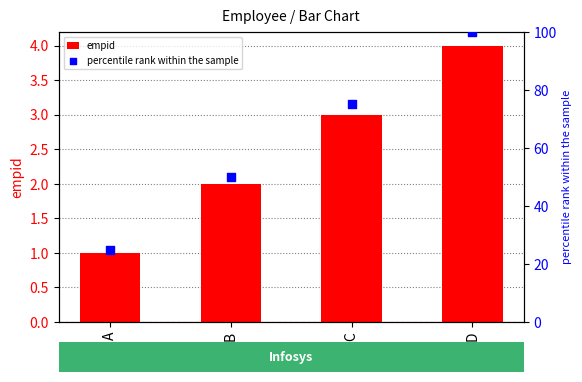

What are all the series names shown in the legend?

empid, percentile rank within the sample